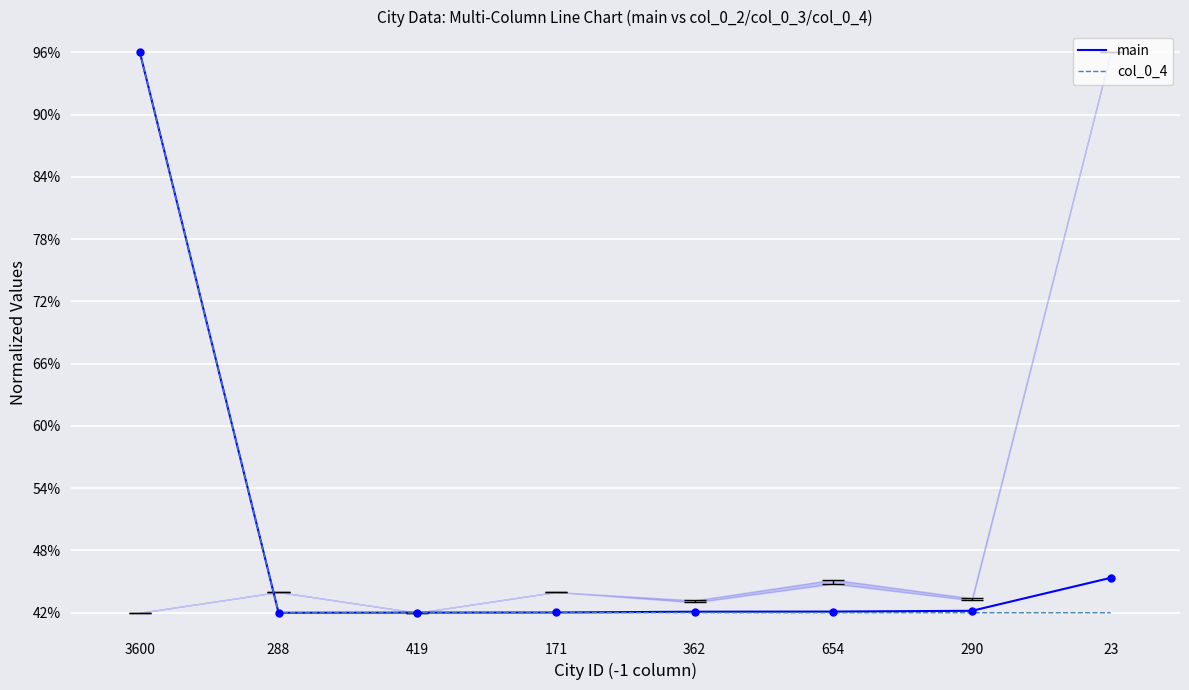

Is the value of main at 654 greater than the value of col_0_4 at 23?

Yes